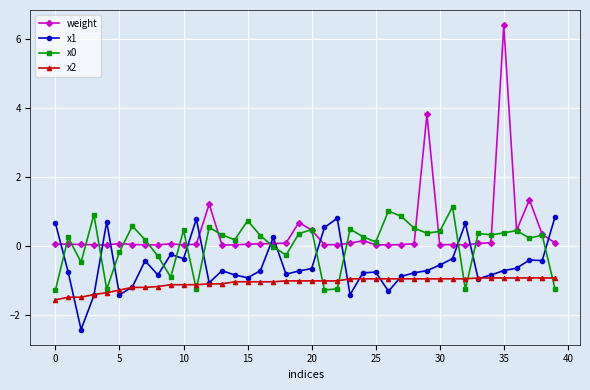

Does the chart display data point markers on the line(s)?

Yes